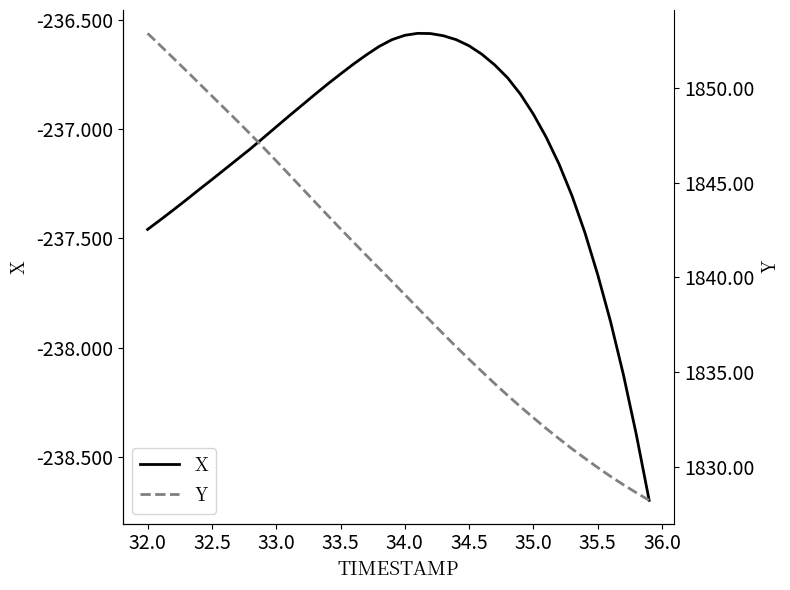

How many values in the Y series are below 1839?

19